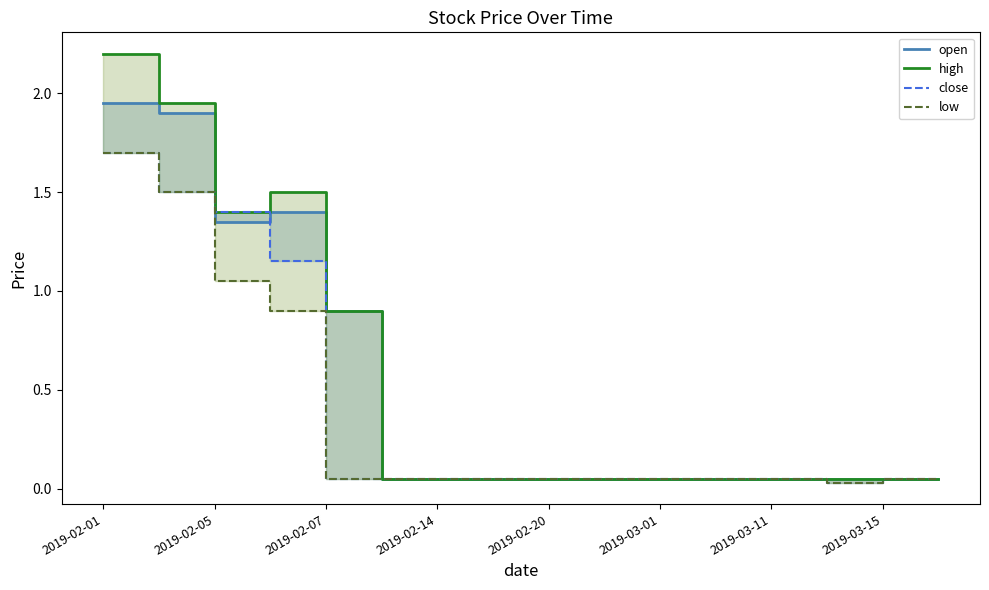

Which category has the lowest value in the low series?

13